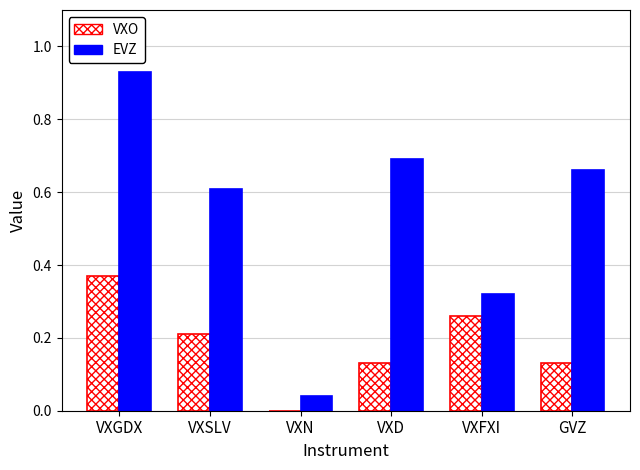

At which label does VXO reach its peak?

VXGDX